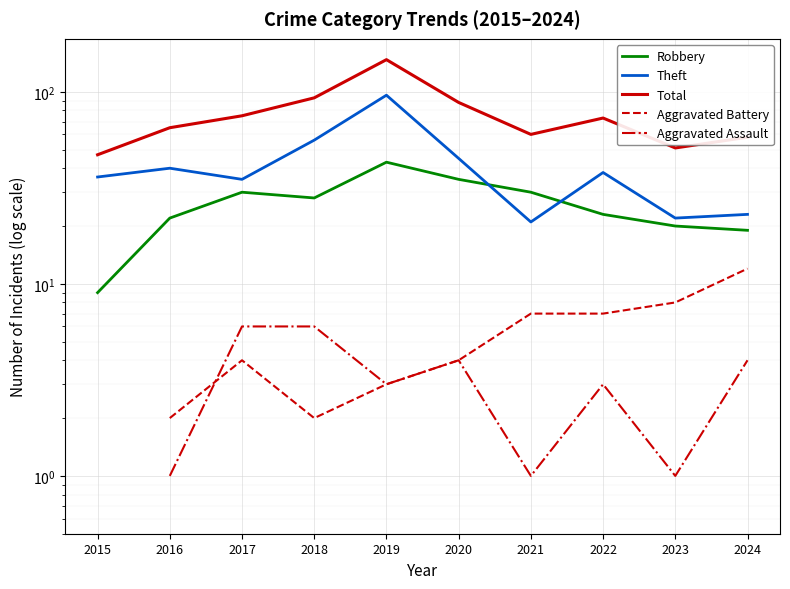

In Total, how many points are lower than both neighbors (excluding endpoints)?

2